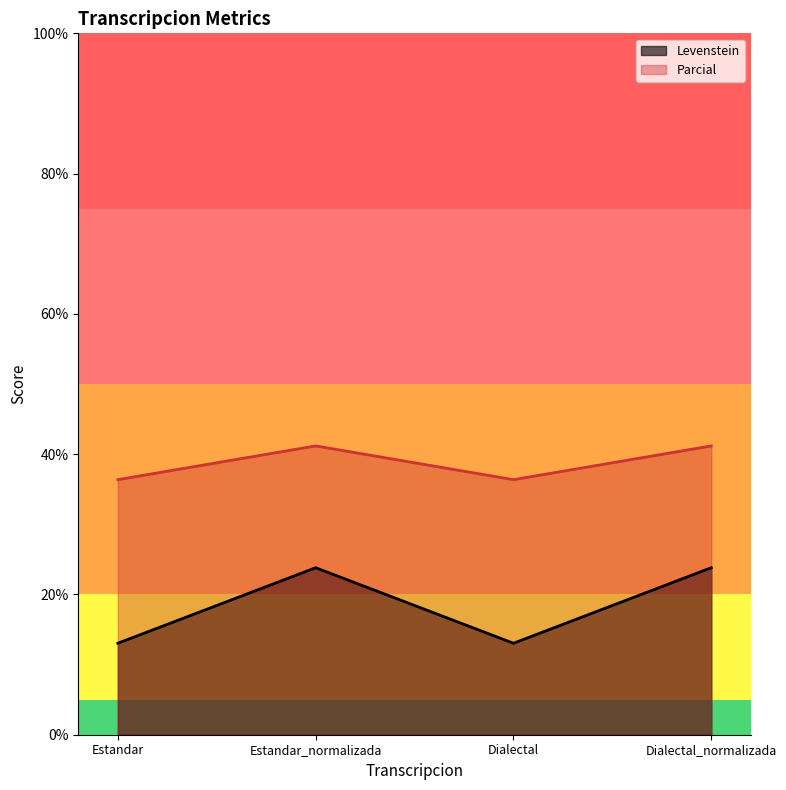

Between Dialectal and Dialectal_normalizada, which series saw the biggest shift?

Levenstein